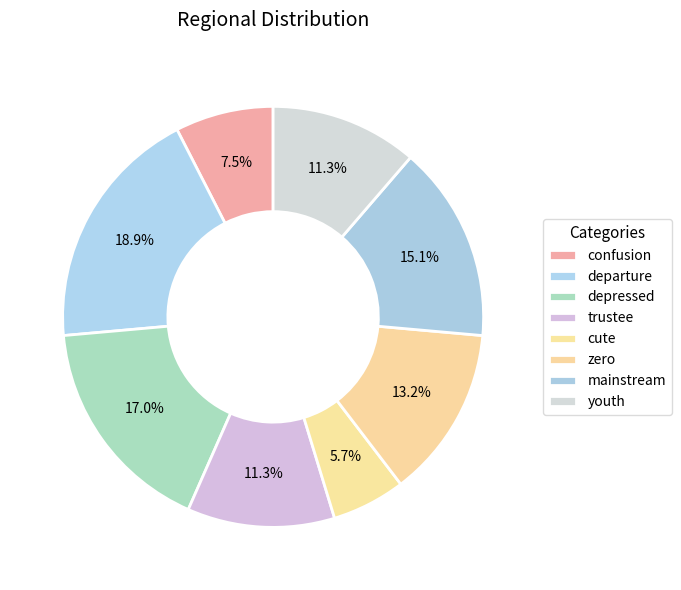

Combined, do youth and mainstream account for over 50%?

No